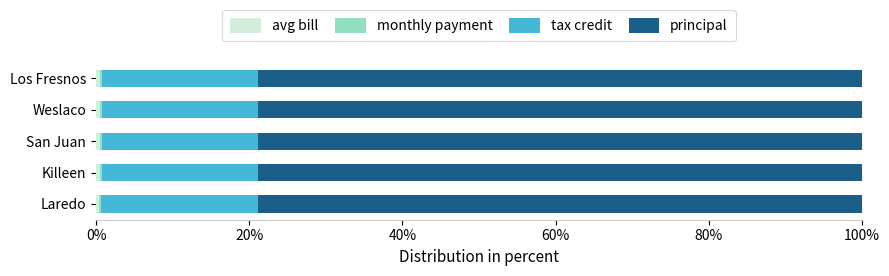

How many categories are shown in the chart?

5